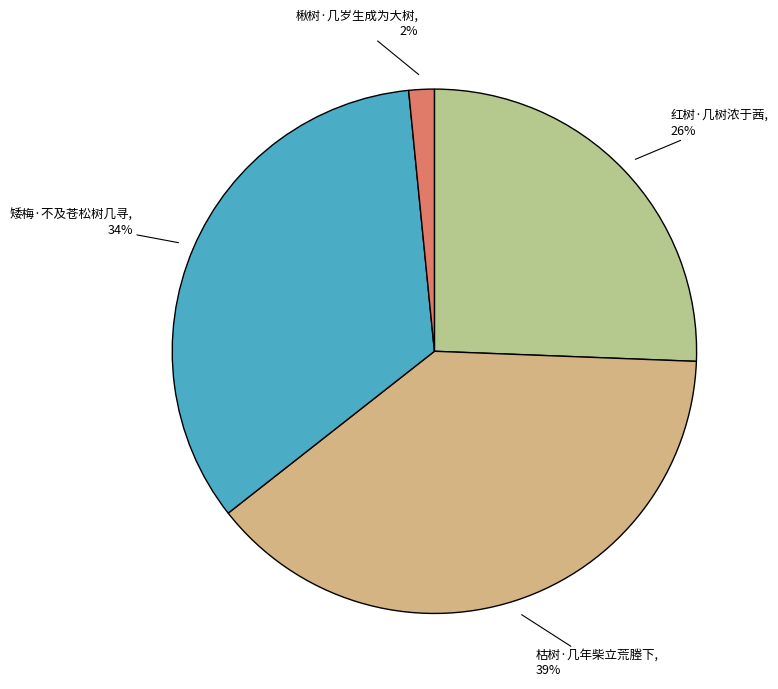

Between 红树·几树浓于茜 and 枯树·几年柴立荒塍下, which is larger?

枯树·几年柴立荒塍下